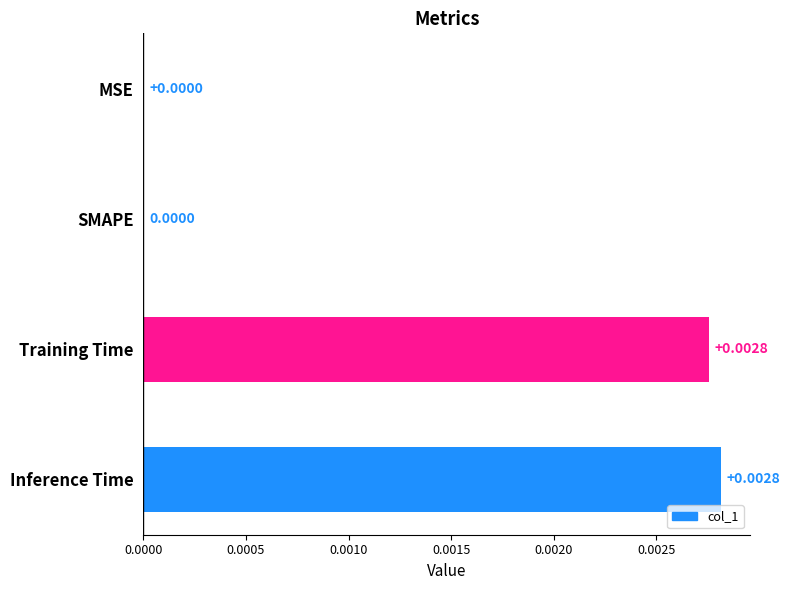

Which has a higher value, Training Time or MSE?

Training Time